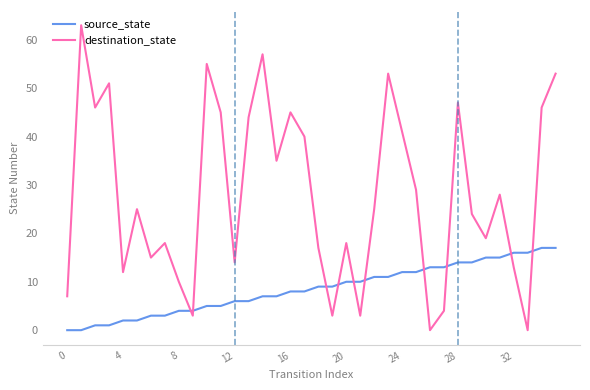

What are all the series names shown in the legend?

source_state, destination_state